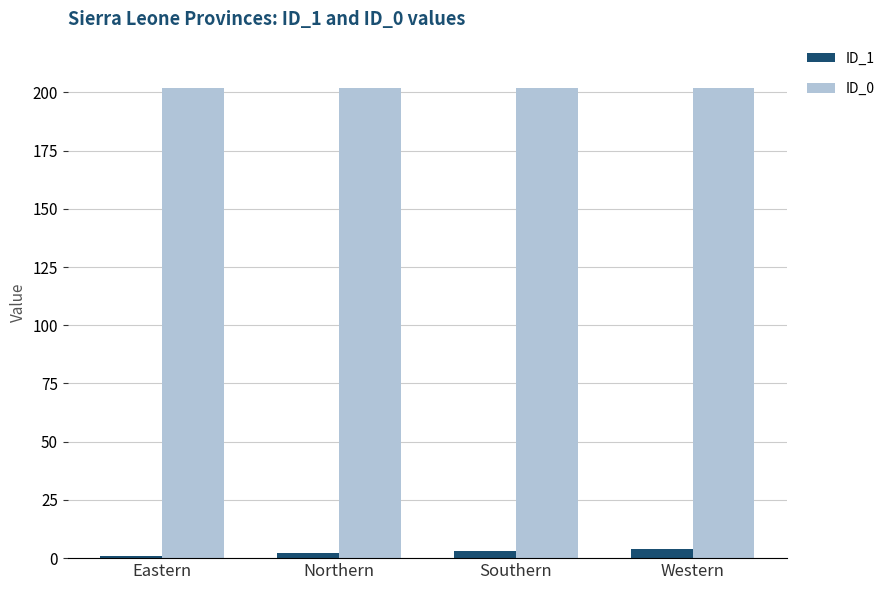

How many groups of bars are there?

4